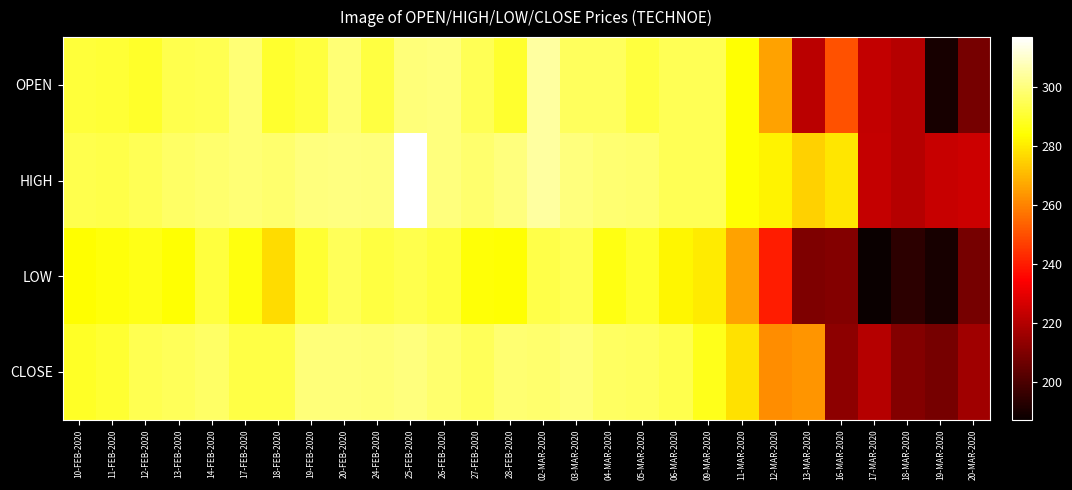

At which category does the chart reach its peak across all series?

25-FEB-2020